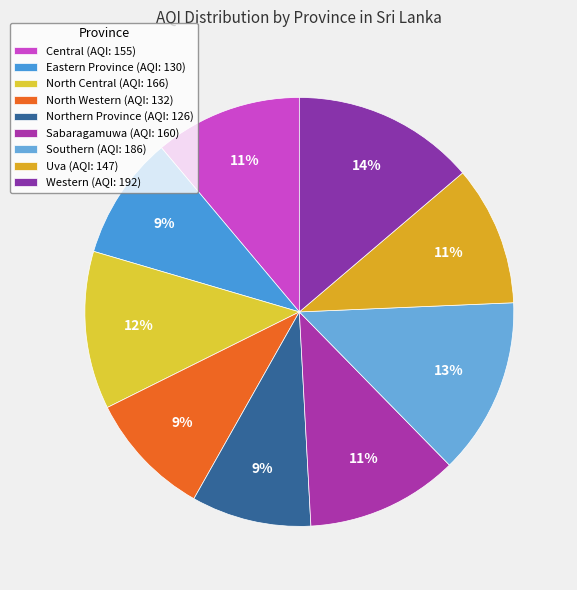

What is the ratio of the value at North Central to the value at Southern?

0.9